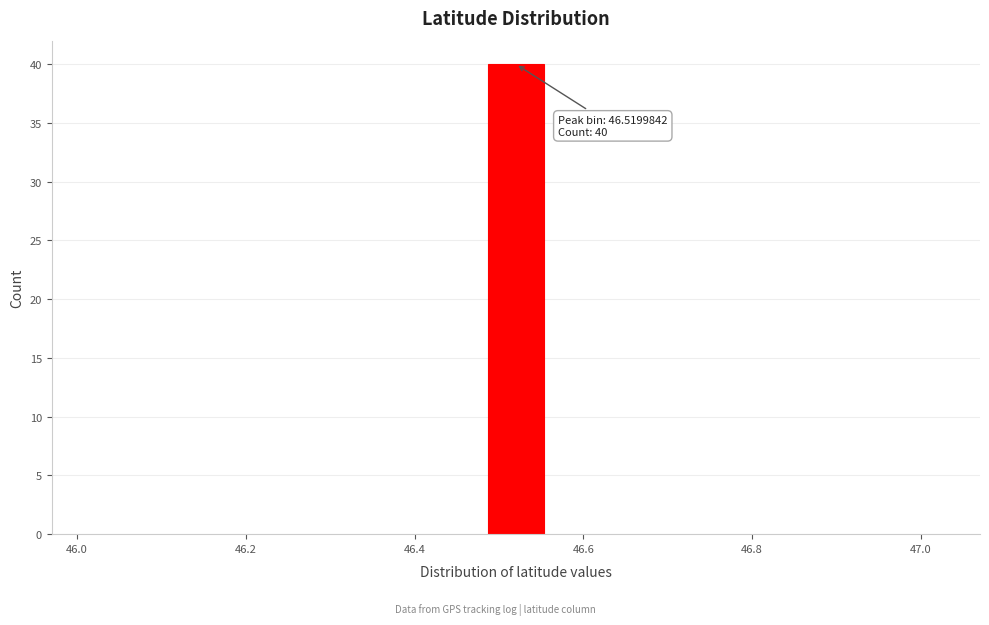

Around what value on the x-axis is the tallest bar? Give the approximate position of its centre, as read against the axis.

46.52